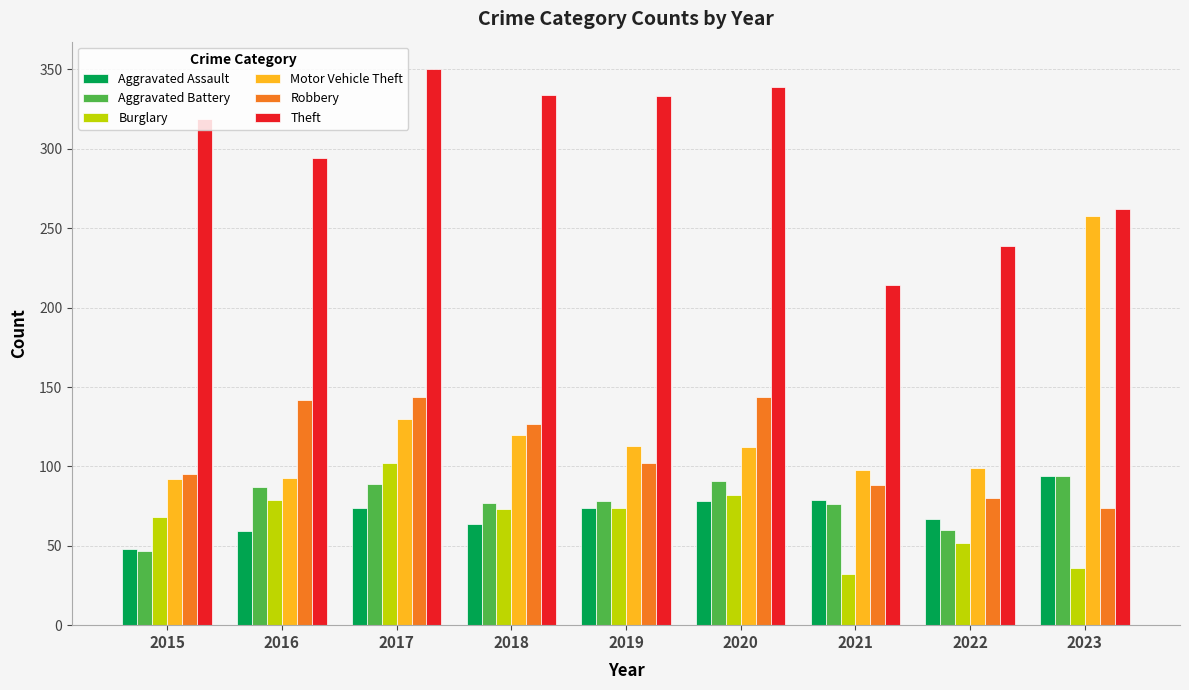

Count the number of categories in the chart.

9